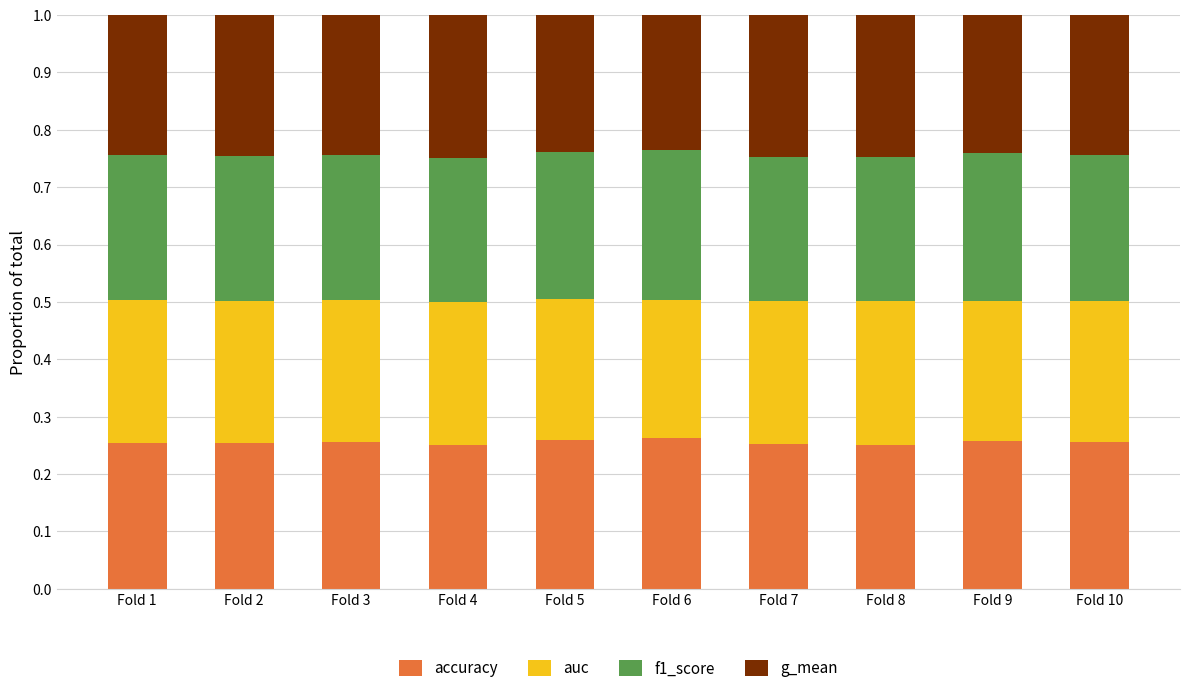

What is the total value across all series at Fold 2?

1.0